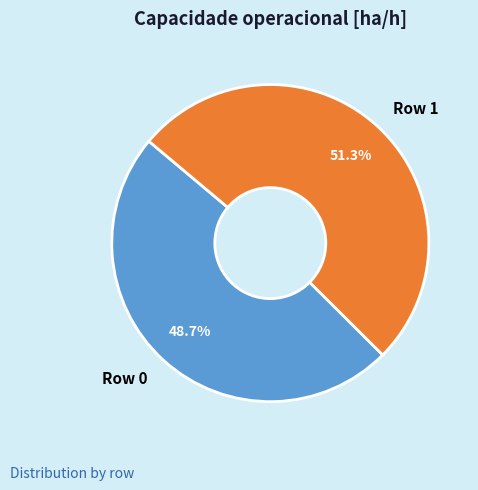

True or false: Row 0 accounts for 58% of the total.

False